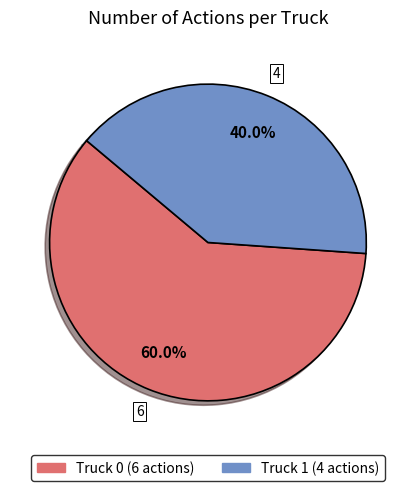

Is there any slice that represents more than half of the pie?

Yes